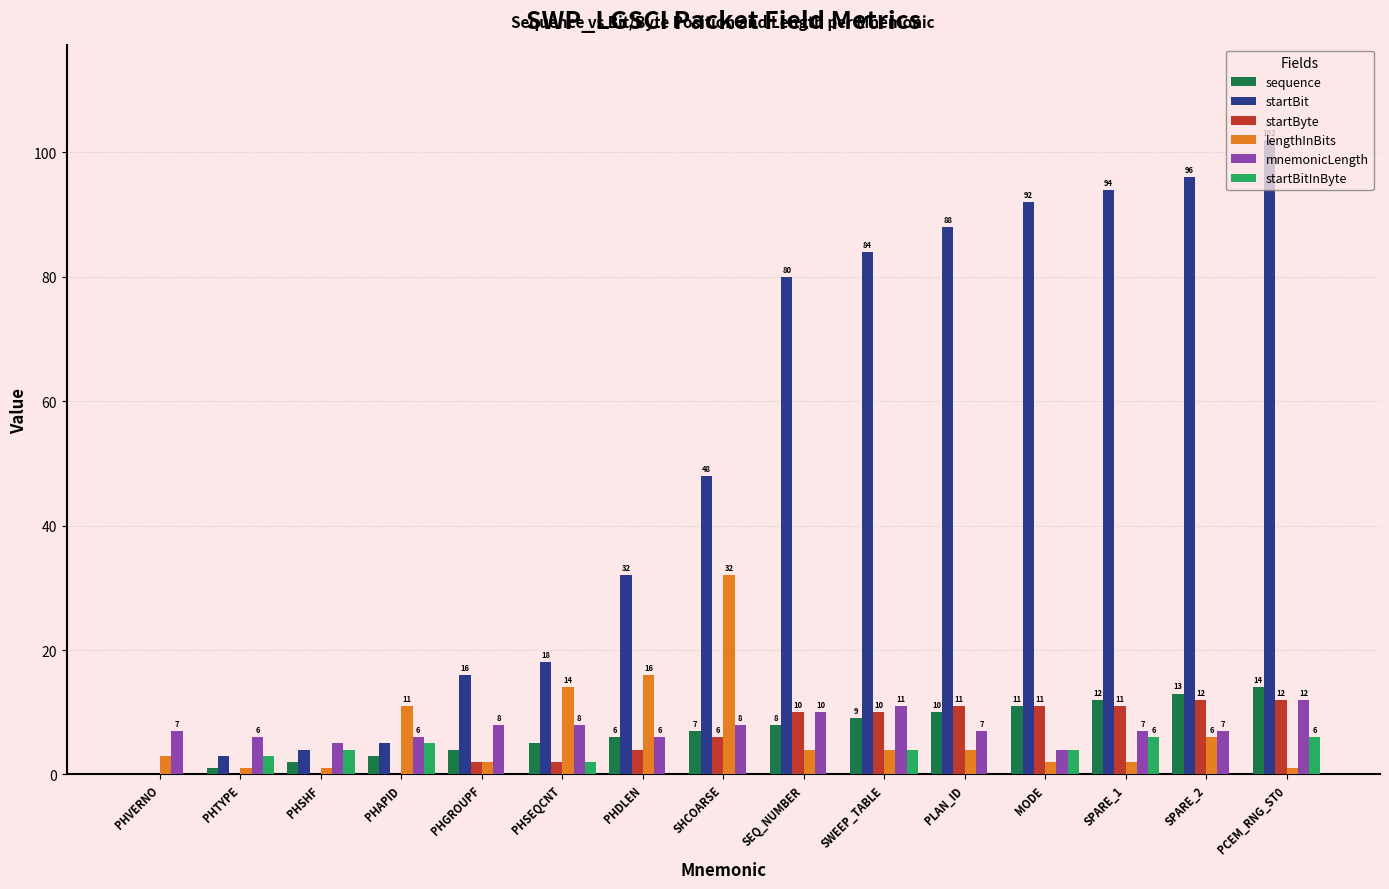

What are all the series names shown in the legend?

sequence, startBit, startByte, lengthInBits, mnemonicLength, startBitInByte